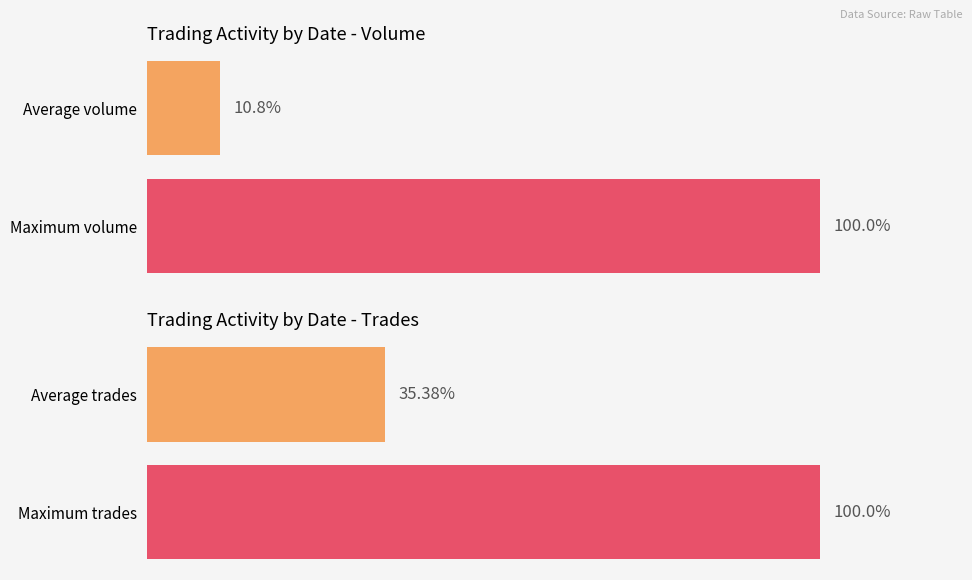

The col_2 (Amount) series shows 2746 at 100/10/24. True or false?

False